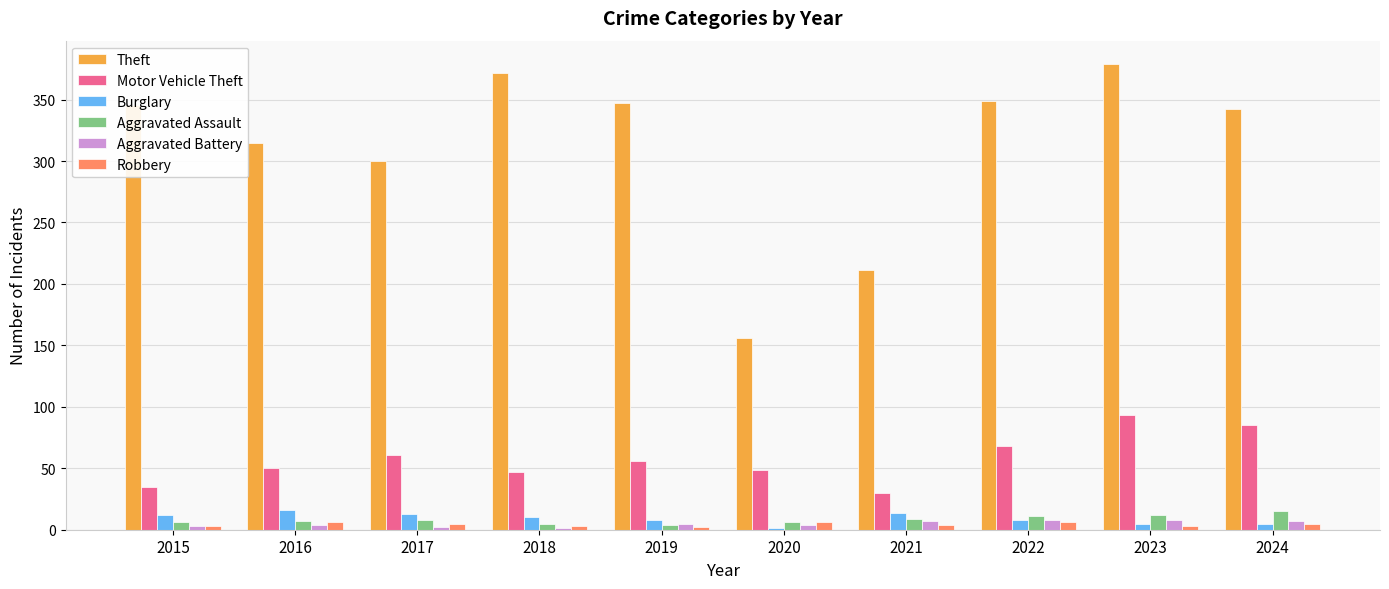

Is the value of Theft at 2023 greater than the value of Burglary at 2020?

Yes